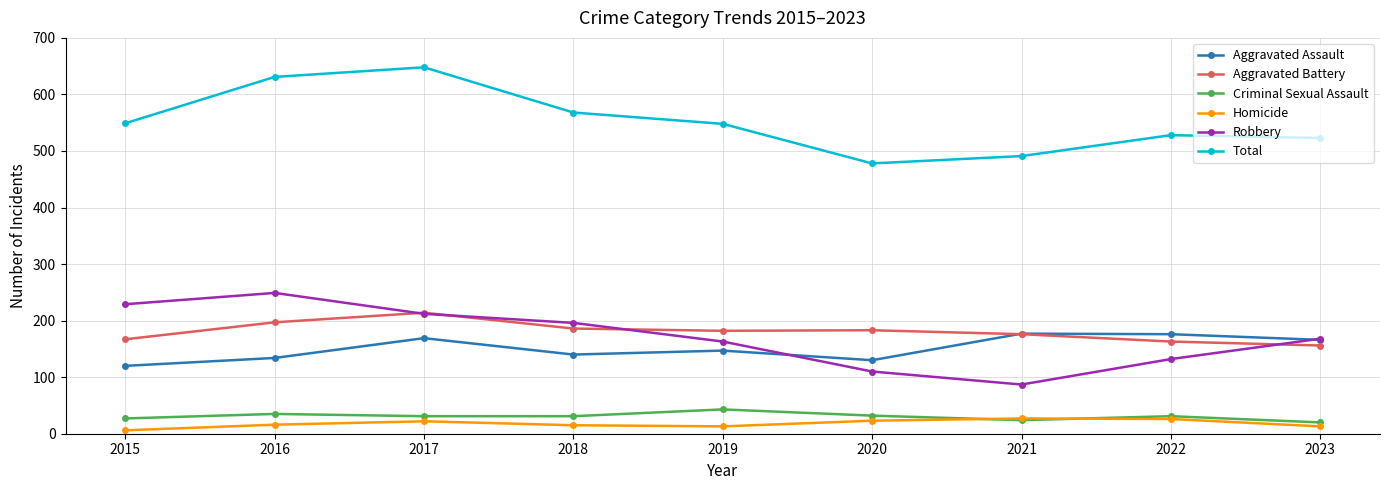

What is the value of the Aggravated Battery point at the 5th from the left?

182